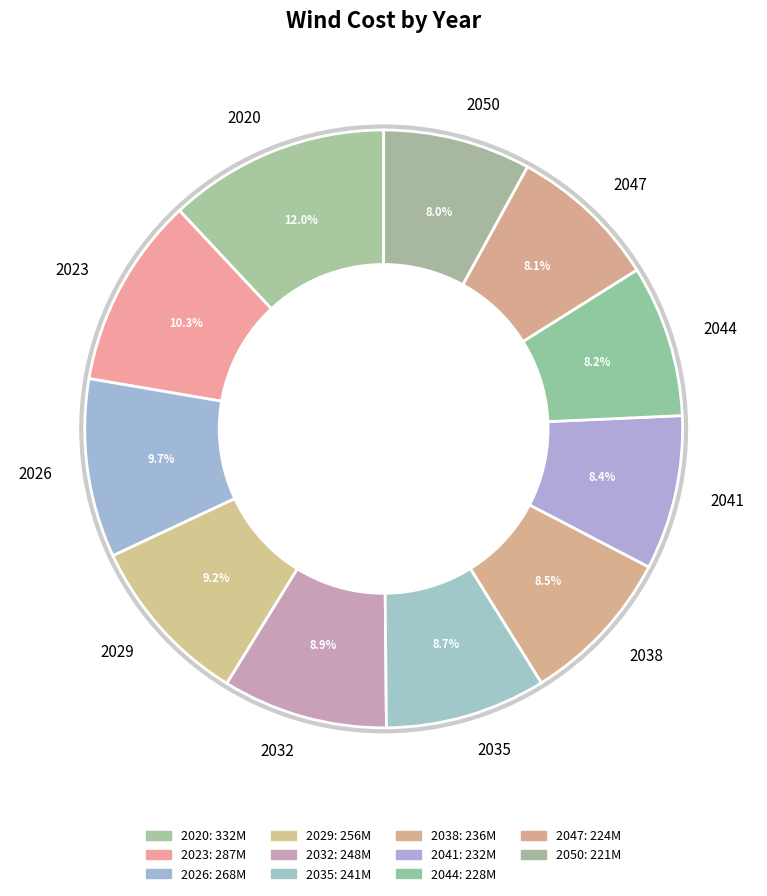

Does 2047 account for over 50% of the chart?

No